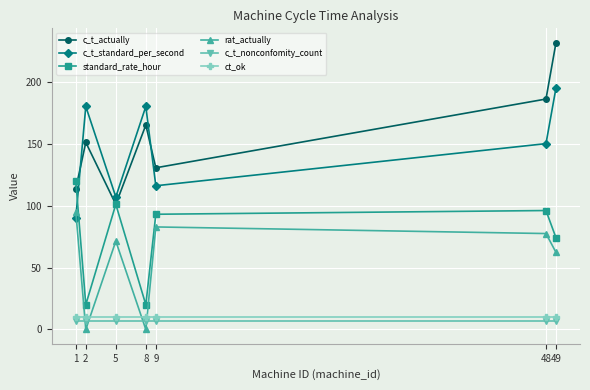

What is the sum of the ct_ok values at 1 and 2?

20.0